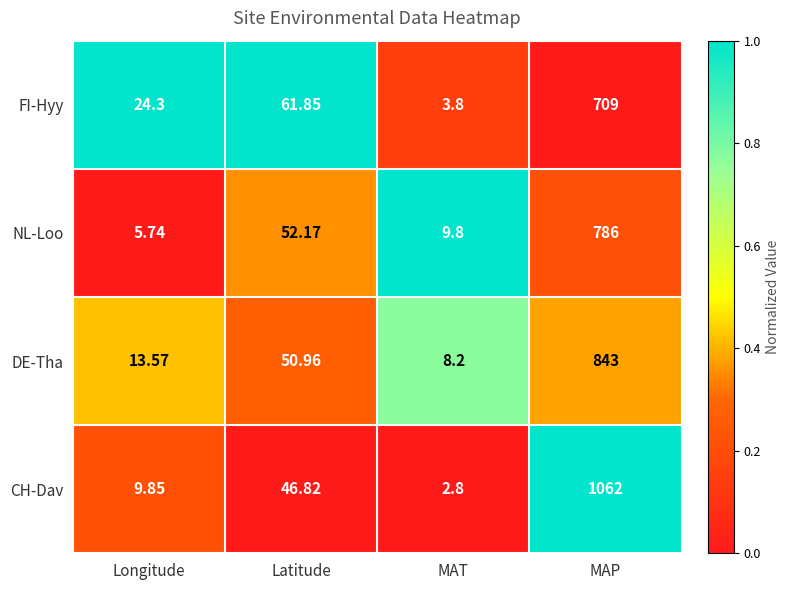

Between MAT and MAP, which series saw the biggest shift?

CH-Dav